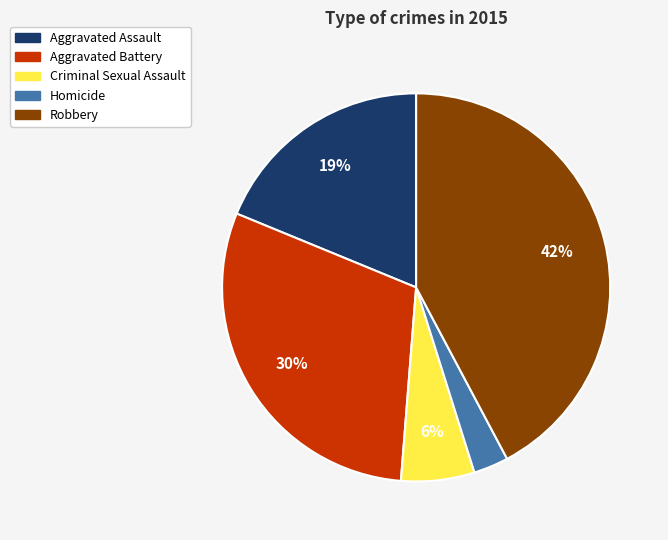

To the nearest percent, what is the combined percentage of Robbery and Aggravated Battery?

72%